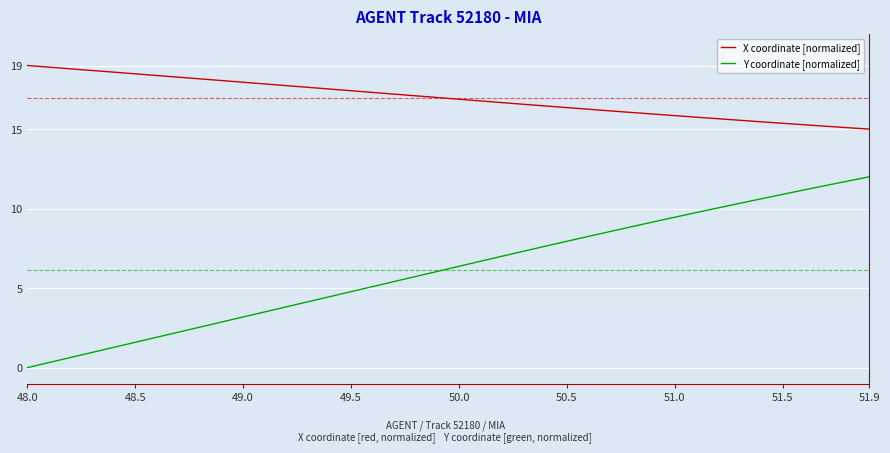

Which series has the widest spread of values?

Y coordinate [normalized]